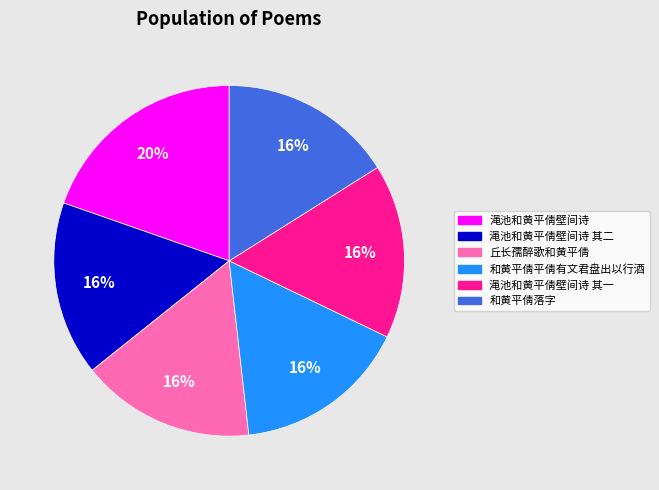

Which category has the biggest portion of the pie?

渑池和黄平倩壁间诗